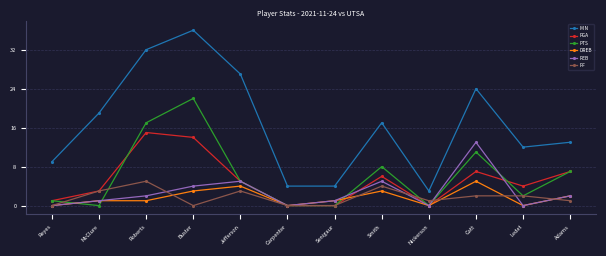

Between Jefferson and Catt, which series saw the biggest shift?

REB